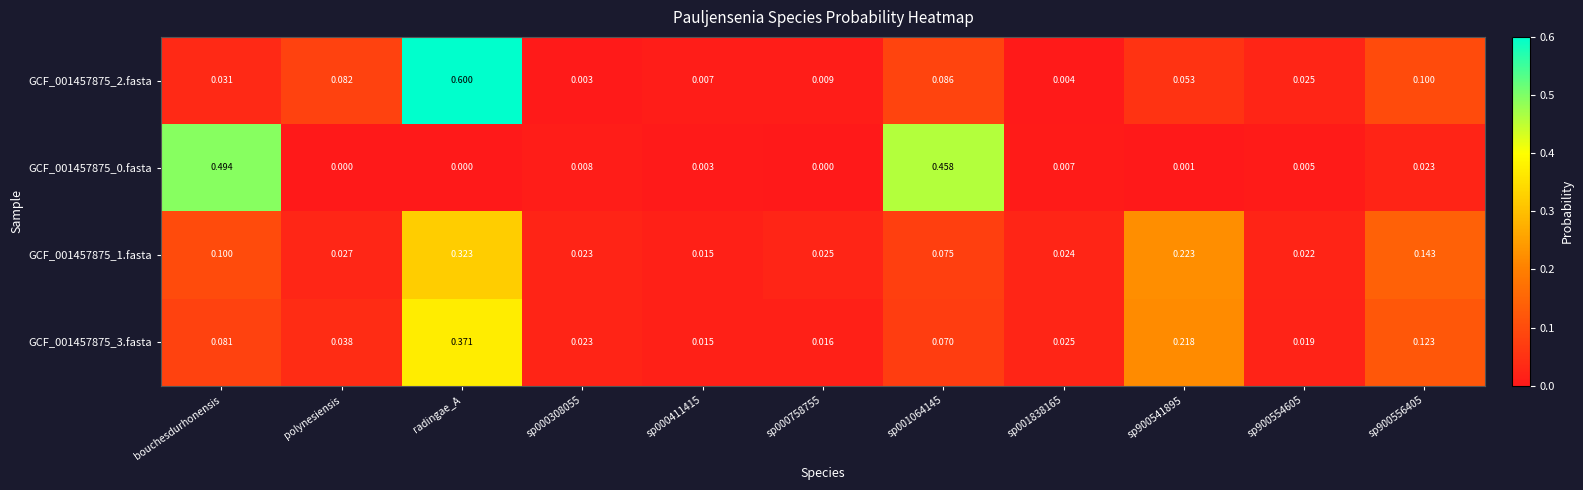

At which label does GCF_001457875_2.fasta reach its peak?

radingae_A